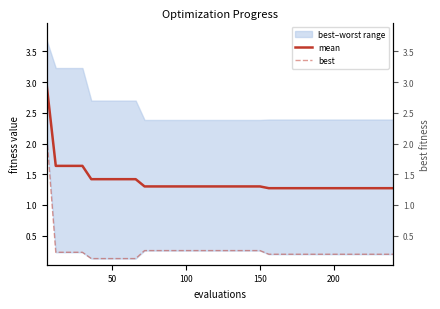

True or false: best has more than 1 interior local peaks.

False